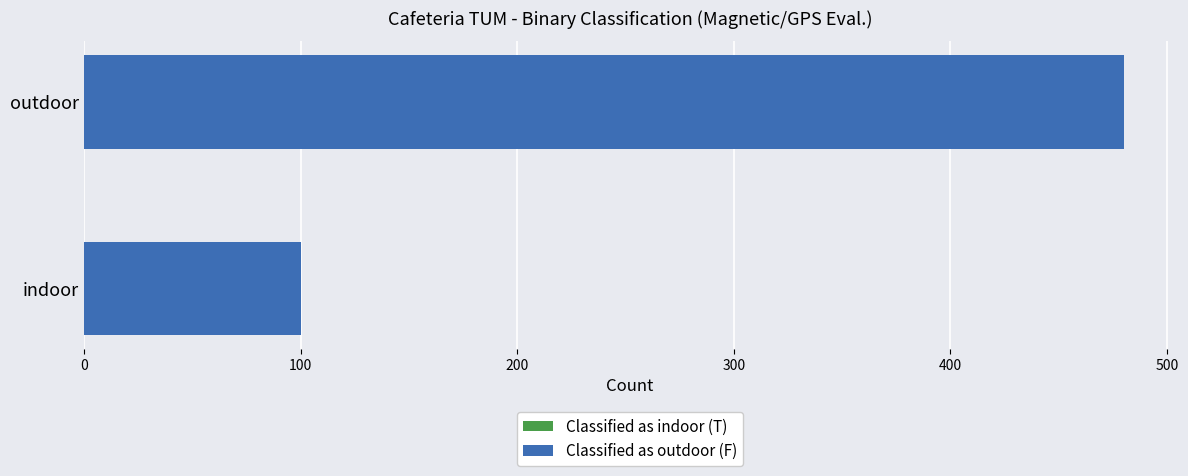

What is the change in value from indoor to outdoor?

+380